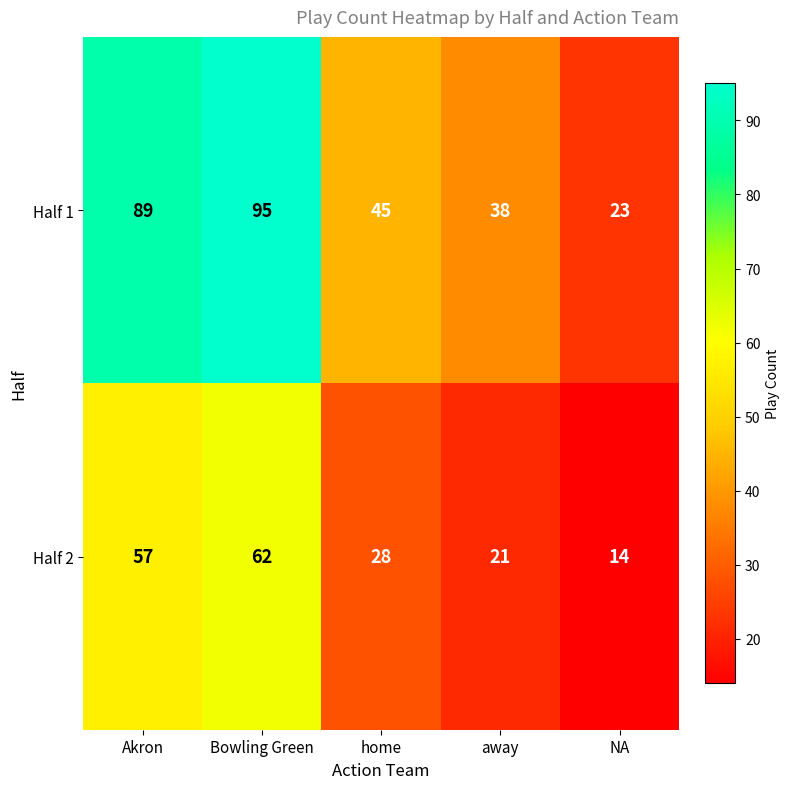

Reading left to right, what are all the values shown in this chart?

Half 1: 89	95	45	38	23
Half 2: 57	62	28	21	14